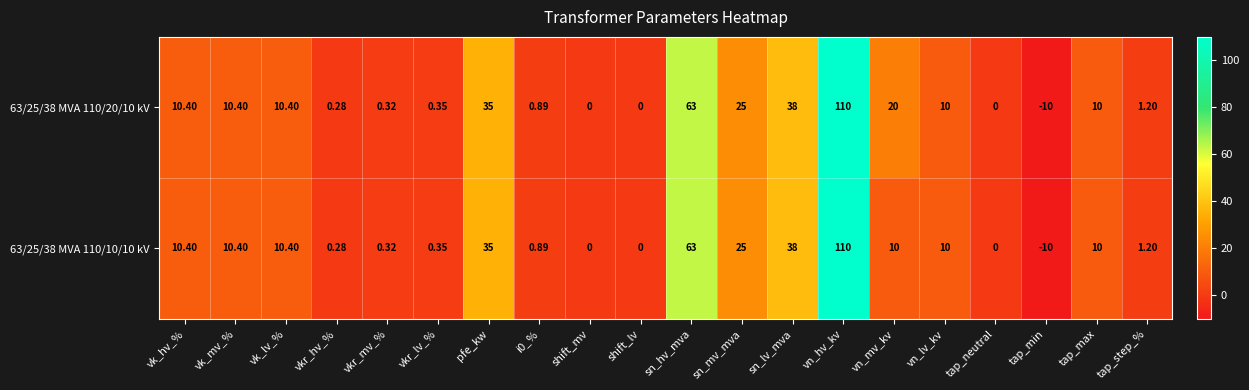

Where is 63/25/38 MVA 110/10/10 kV nearest to the value 50?

sn_lv_mva